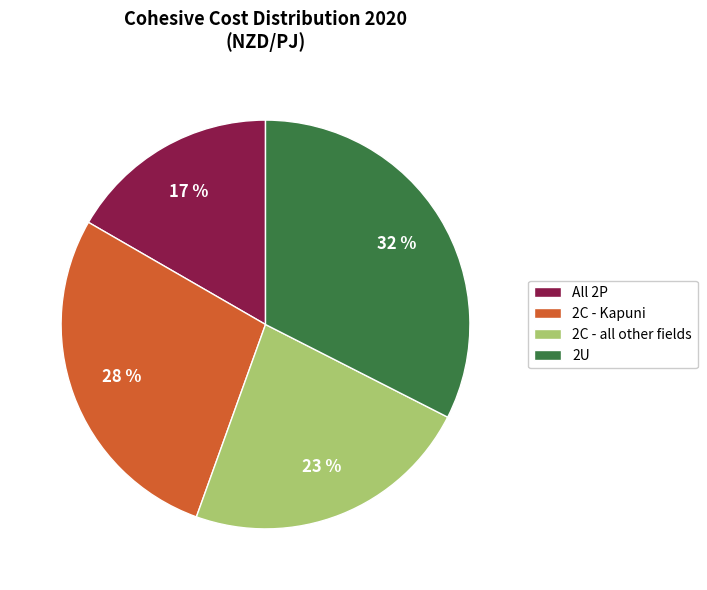

The 2U slice represents 18% of the pie. True or false?

False